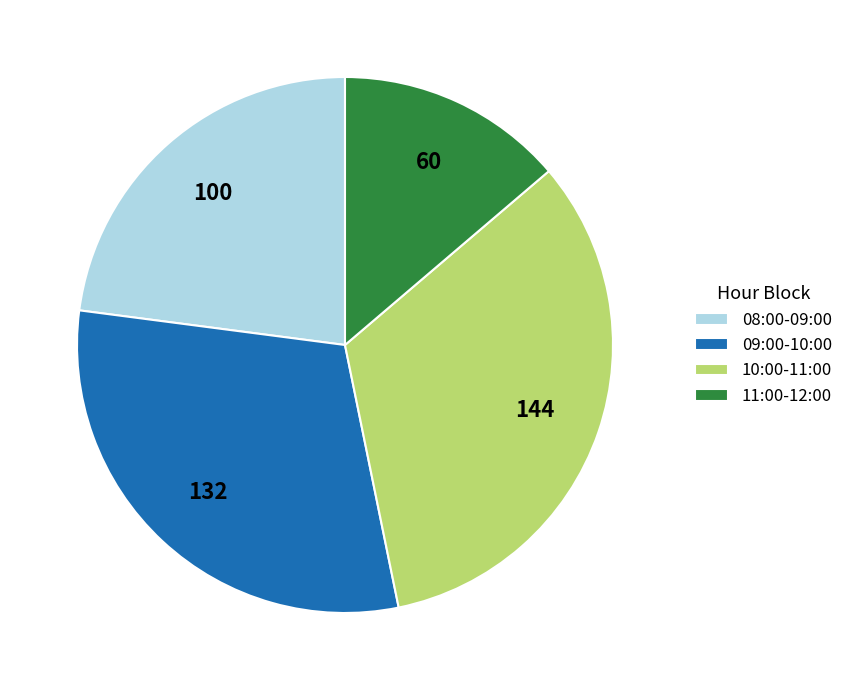

Combined, do 10:00-11:00 and 09:00-10:00 account for over 50%?

Yes